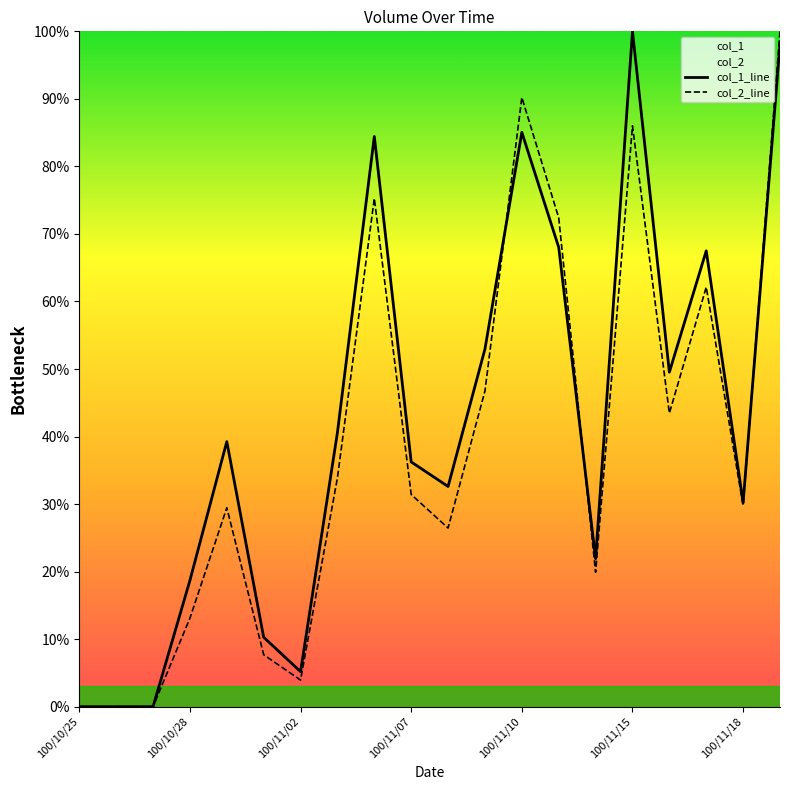

What value does the col_1_line series have at 100/11/10?

85.0